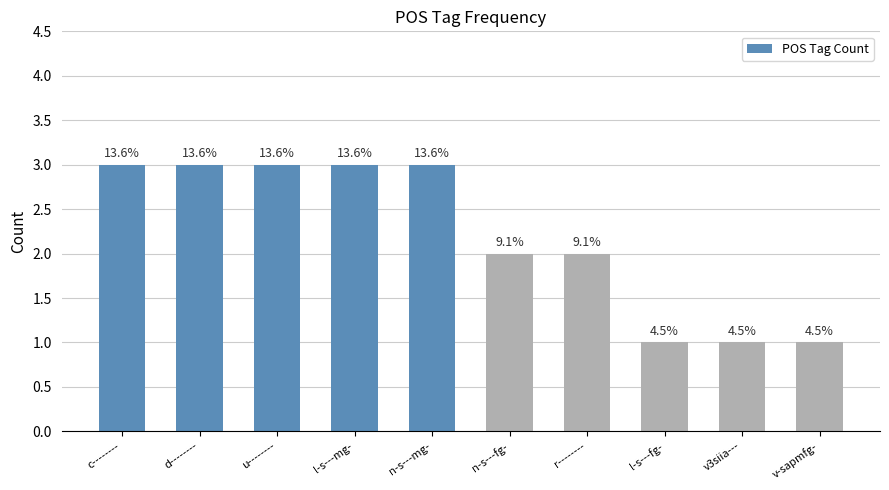

How many bars are there in total?

10